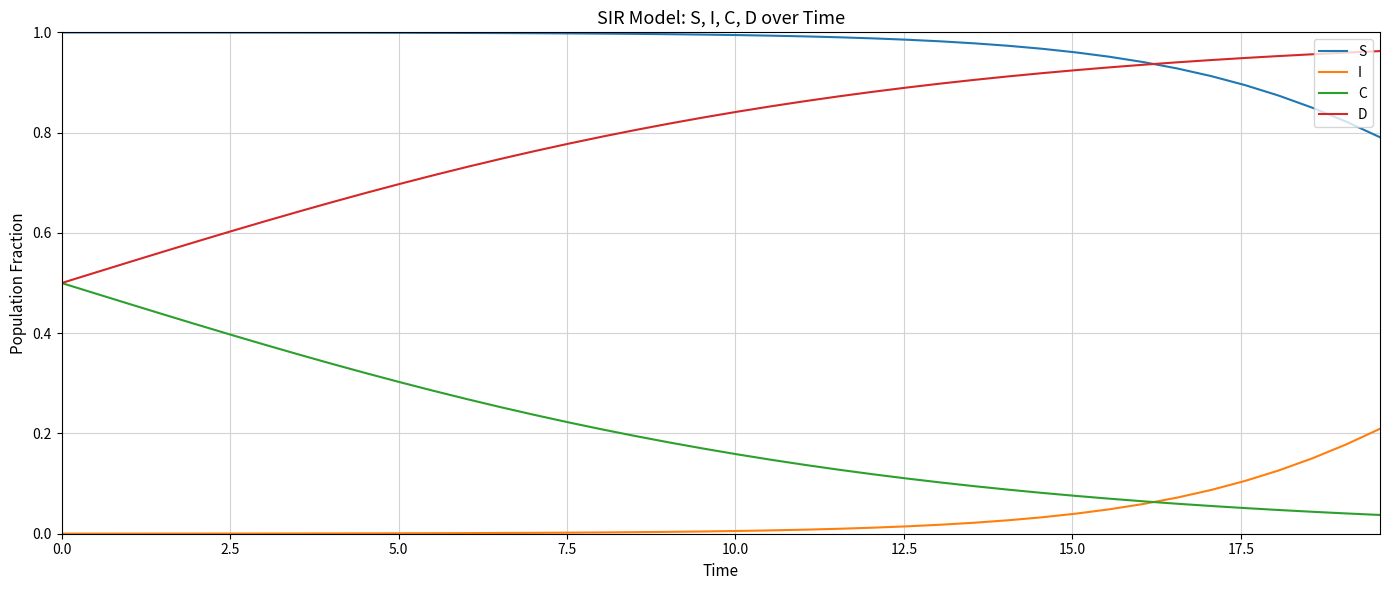

True or false: C and S cross at least once.

False